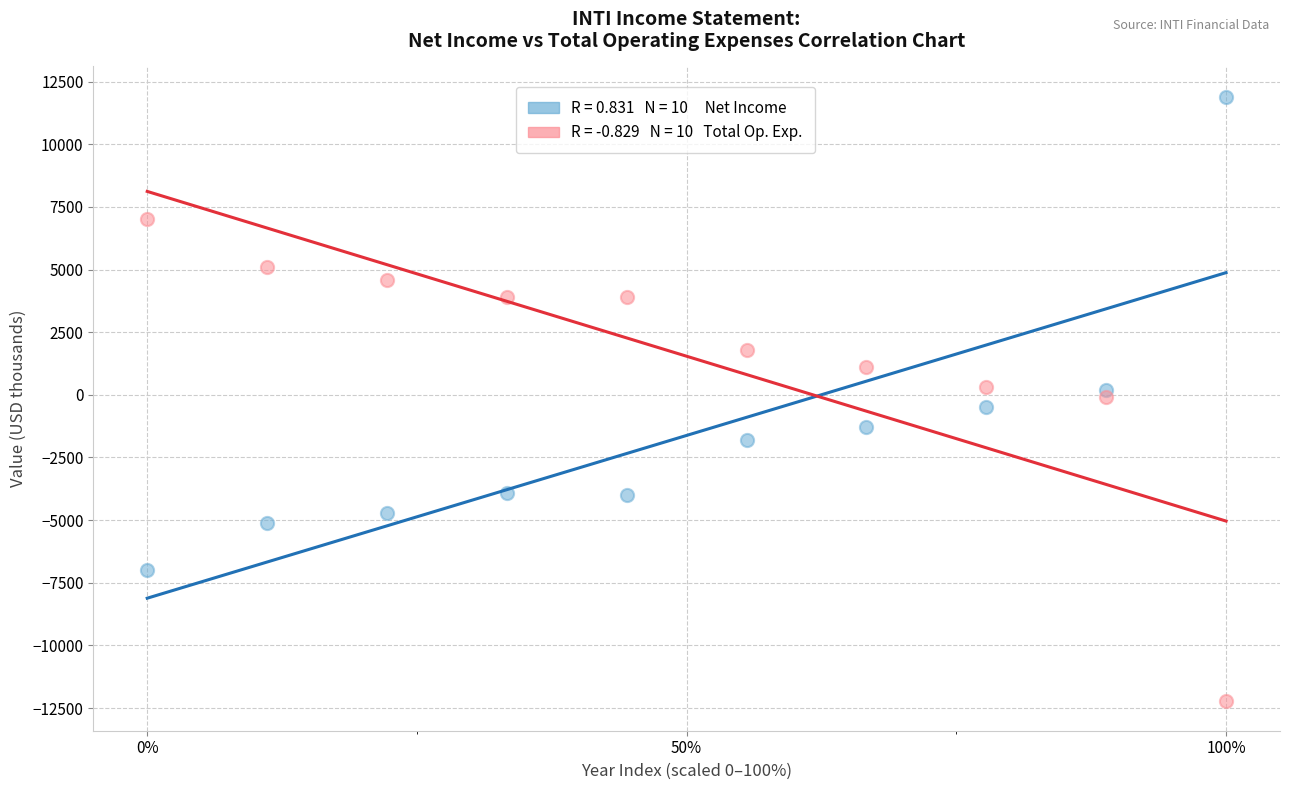

Across all data points, what is the range of Y values (max minus min)?

24100